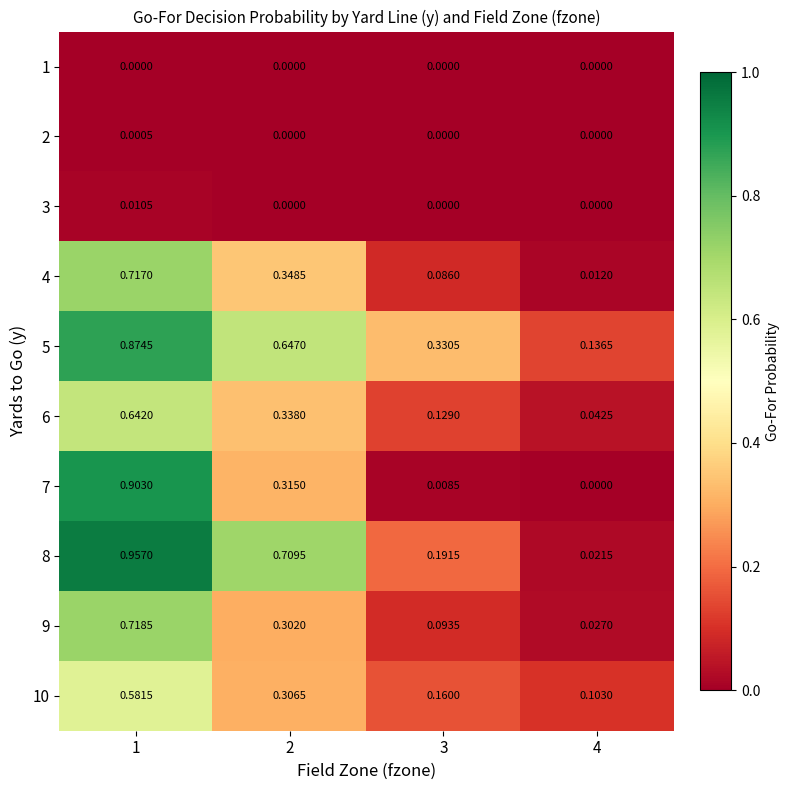

Is the value of 4 at 1 greater than the value of 3 at 3?

Yes